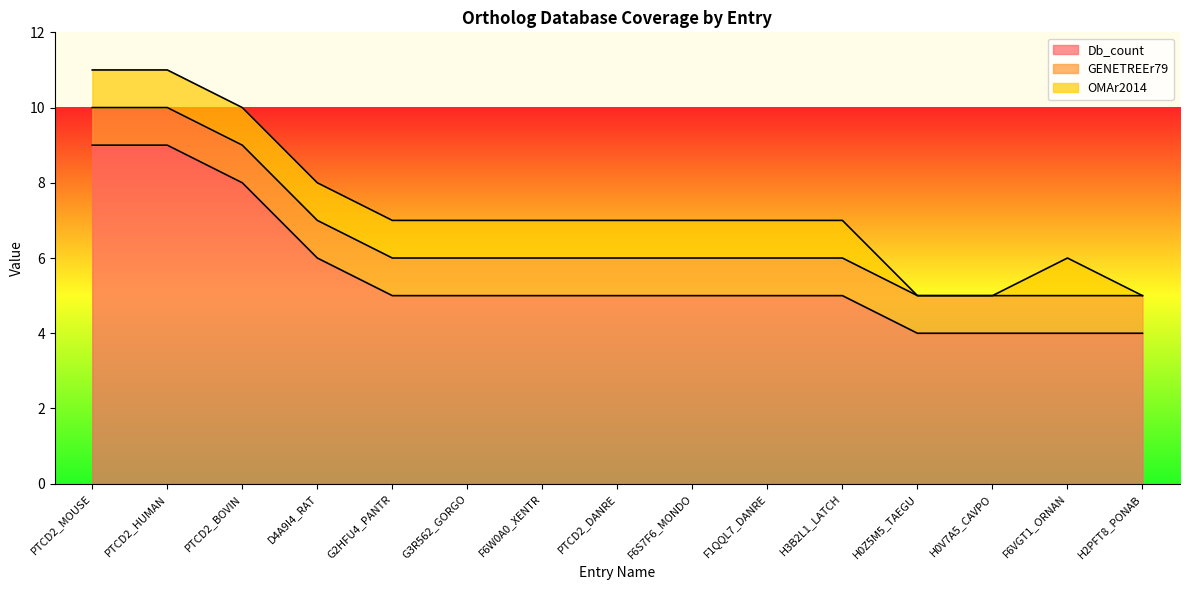

Rank the categories by OMAr2014 value from lowest to highest.

H0Z5M5_TAEGU, H0V7A5_CAVPO, H2PFT8_PONAB, PTCD2_MOUSE, PTCD2_HUMAN, PTCD2_BOVIN, D4A9I4_RAT, G2HFU4_PANTR, G3R562_GORGO, F6W0A0_XENTR, PTCD2_DANRE, F6S7F6_MONDO, F1QQL7_DANRE, H3B2L1_LATCH, F6VGT1_ORNAN